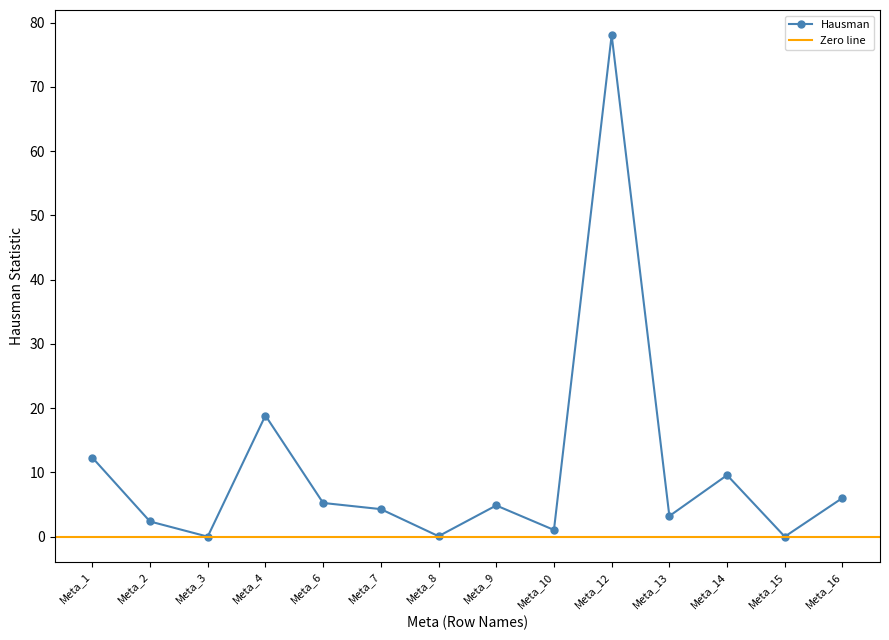

At which category does the data reach its first local valley?

Meta_3